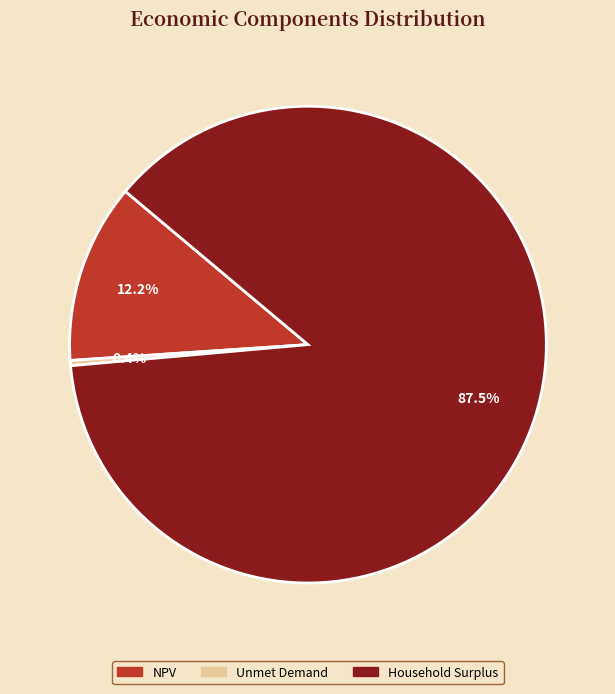

What is the smallest slice in the pie chart?

Unmet Demand